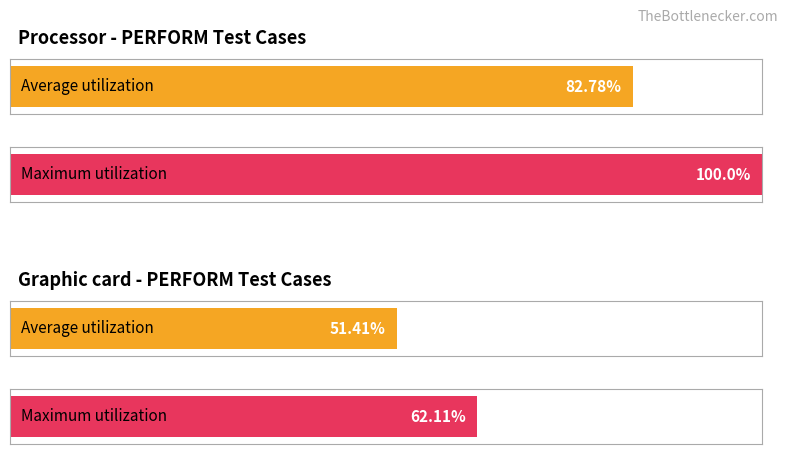

Is it true that Average utilization equals 139.5 at Login Page?

False